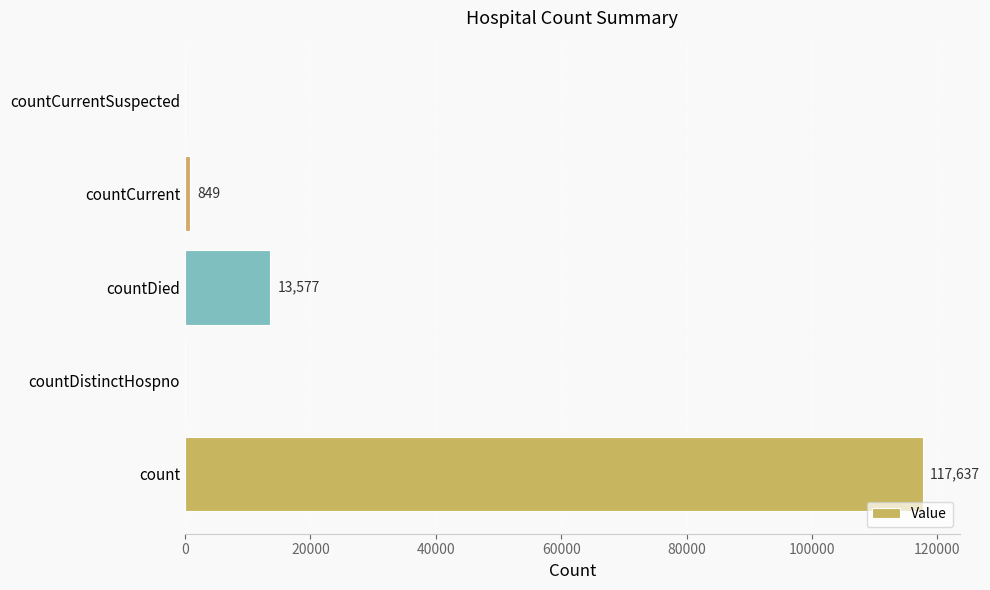

What is the average value?

26413